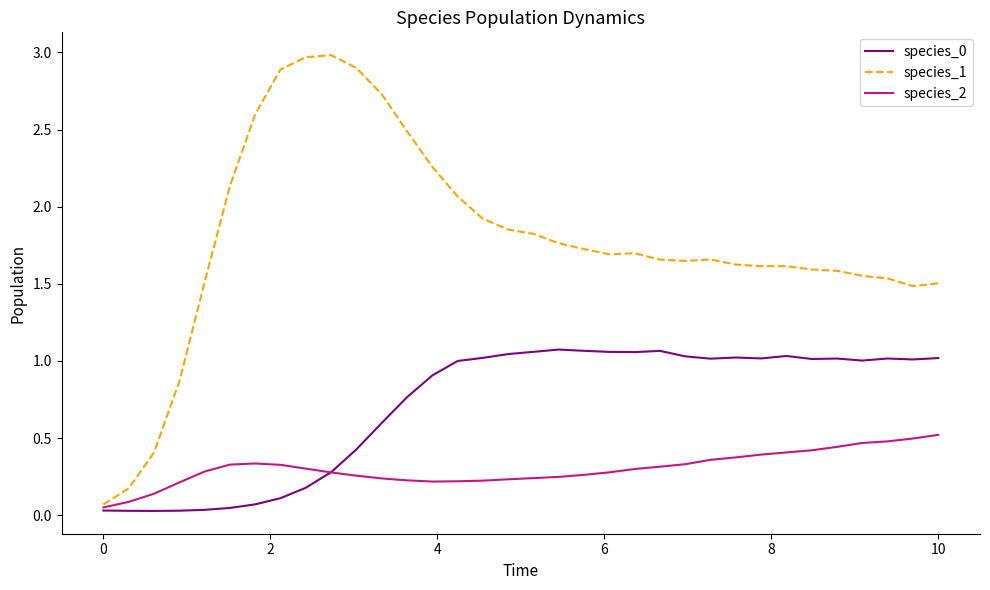

At how many categories does at least one series exceed 1?

30